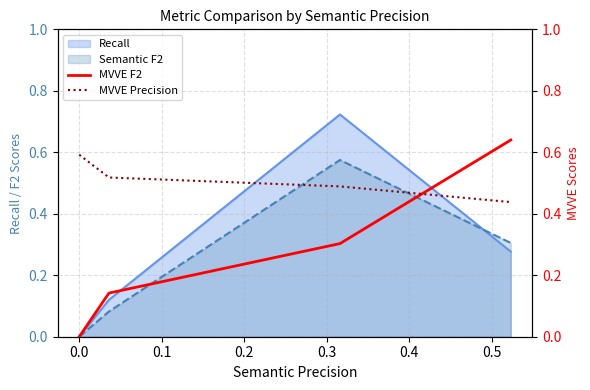

How many times do MVVE F2 and MVVE Precision cross each other?

1